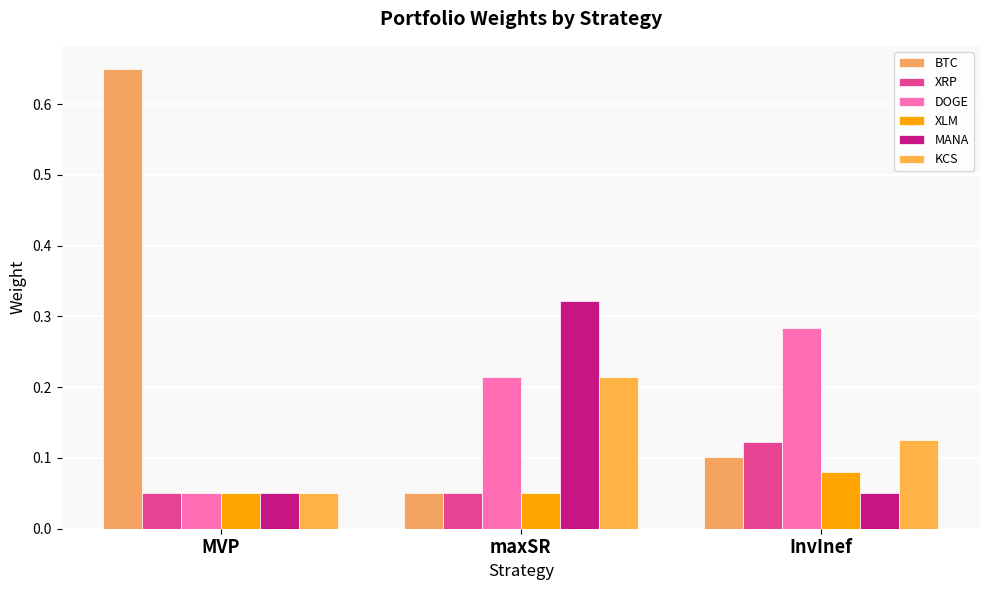

Reading right to left, list all the values displayed in this chart.

BTC: InvInef=0.1	maxSR=0.1	MVP=0.7
XRP: InvInef=0.1	maxSR=0.1	MVP=0.1
DOGE: InvInef=0.3	maxSR=0.2	MVP=0.1
XLM: InvInef=0.1	maxSR=0.1	MVP=0.1
MANA: InvInef=0.1	maxSR=0.3	MVP=0.1
KCS: InvInef=0.1	maxSR=0.2	MVP=0.1